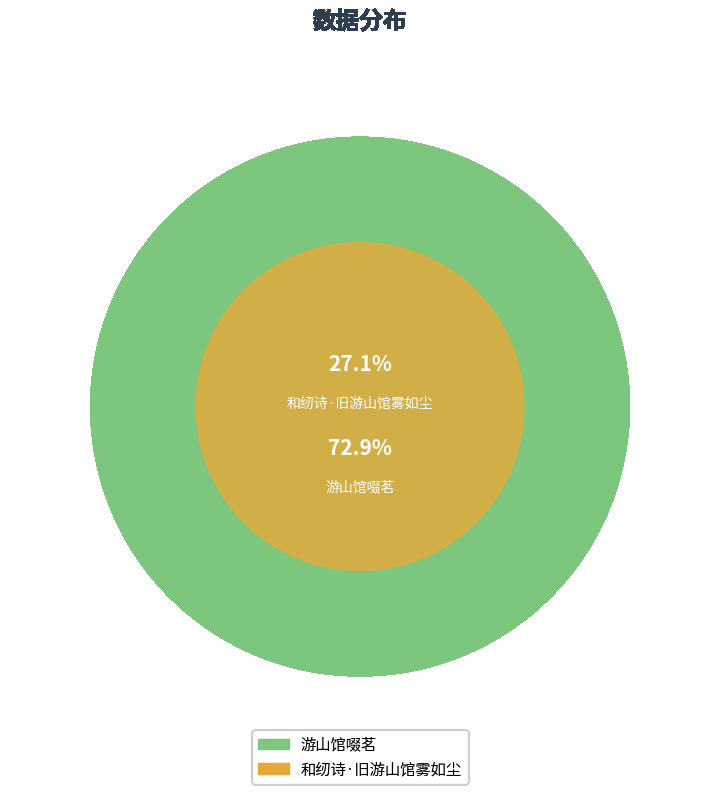

How many segments does this pie chart have?

2